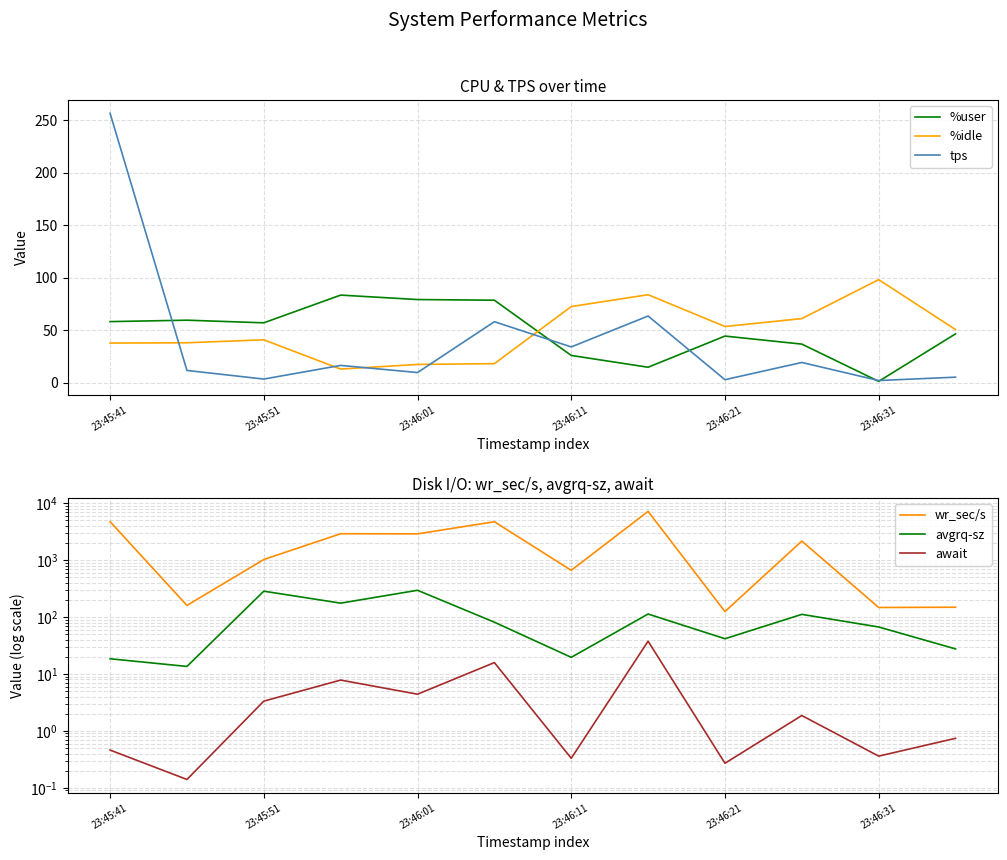

What is the minimum value for %idle?

13.1